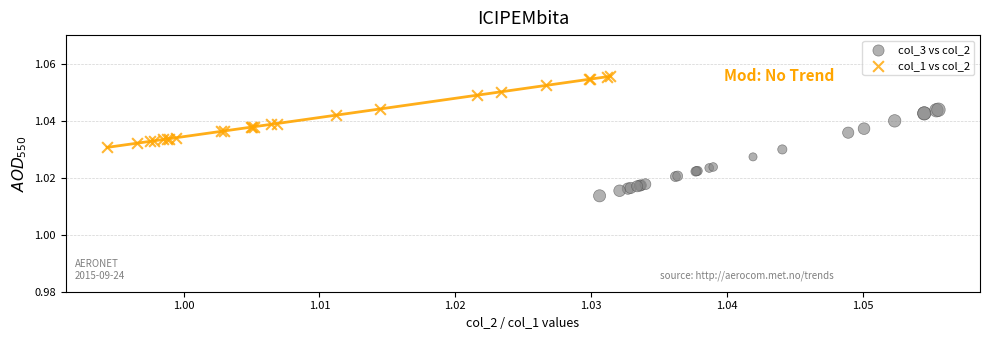

Which series reaches the maximum Y coordinate?

col_1 vs col_2